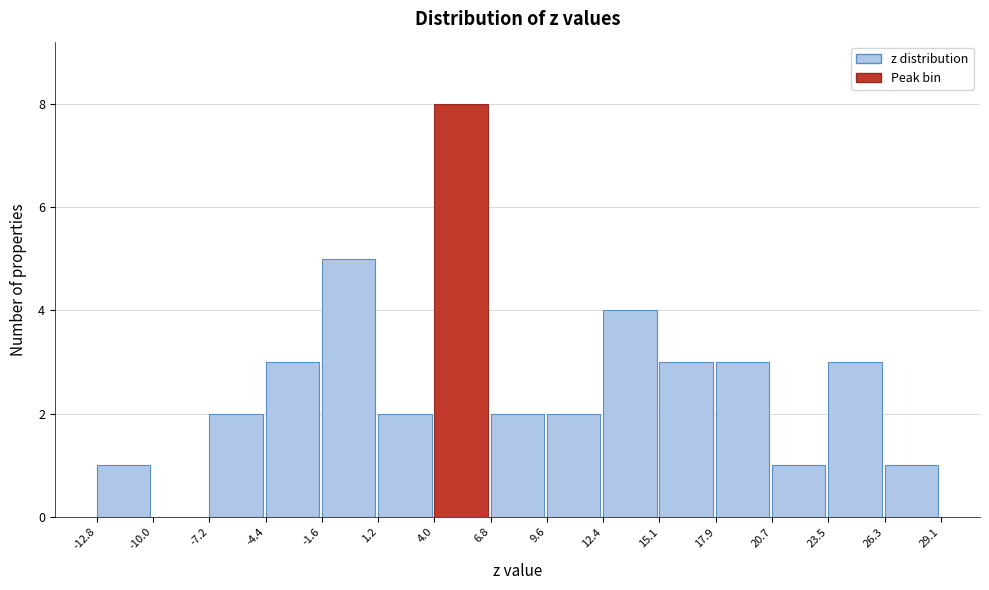

Reading left to right, transcribe this chart: for each bar, give the range it covers on the x-axis and its height. The values are not printed on the chart, so give them approximately, as read against the axis.

-12.8 to -10.0: 1
-10.0 to -7.2: 0
-7.2 to -4.4: 2
-4.4 to -1.6: 3
-1.6 to 1.2: 5
1.2 to 4.0: 2
4.0 to 6.8: 8
6.8 to 9.6: 2
9.6 to 12.4: 2
12.4 to 15.1: 4
15.1 to 17.9: 3
17.9 to 20.7: 3
20.7 to 23.5: 1
23.5 to 26.3: 3
26.3 to 29.1: 1